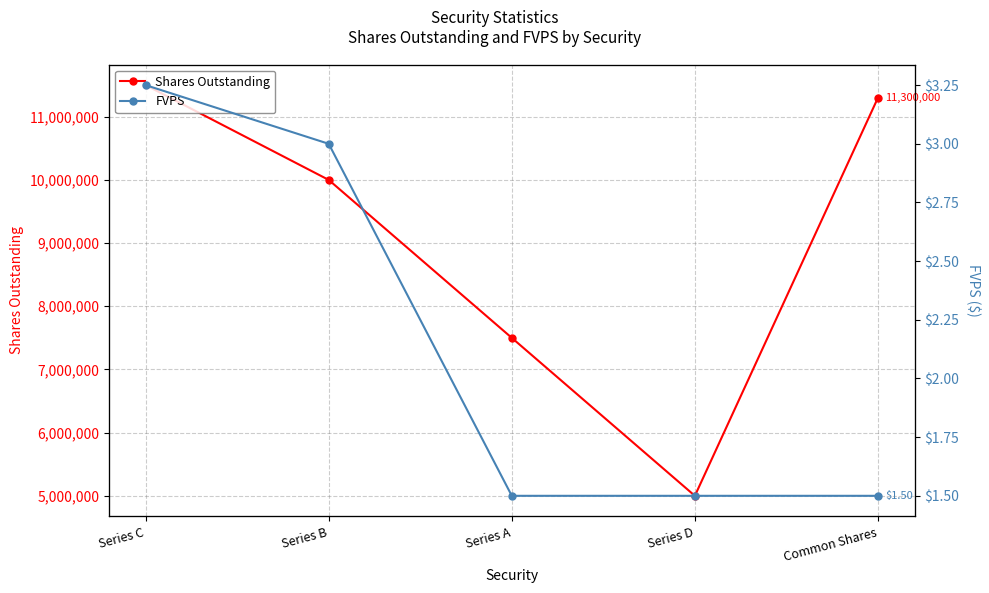

Which series changed the most between Series C and Common Shares?

Shares Outstanding